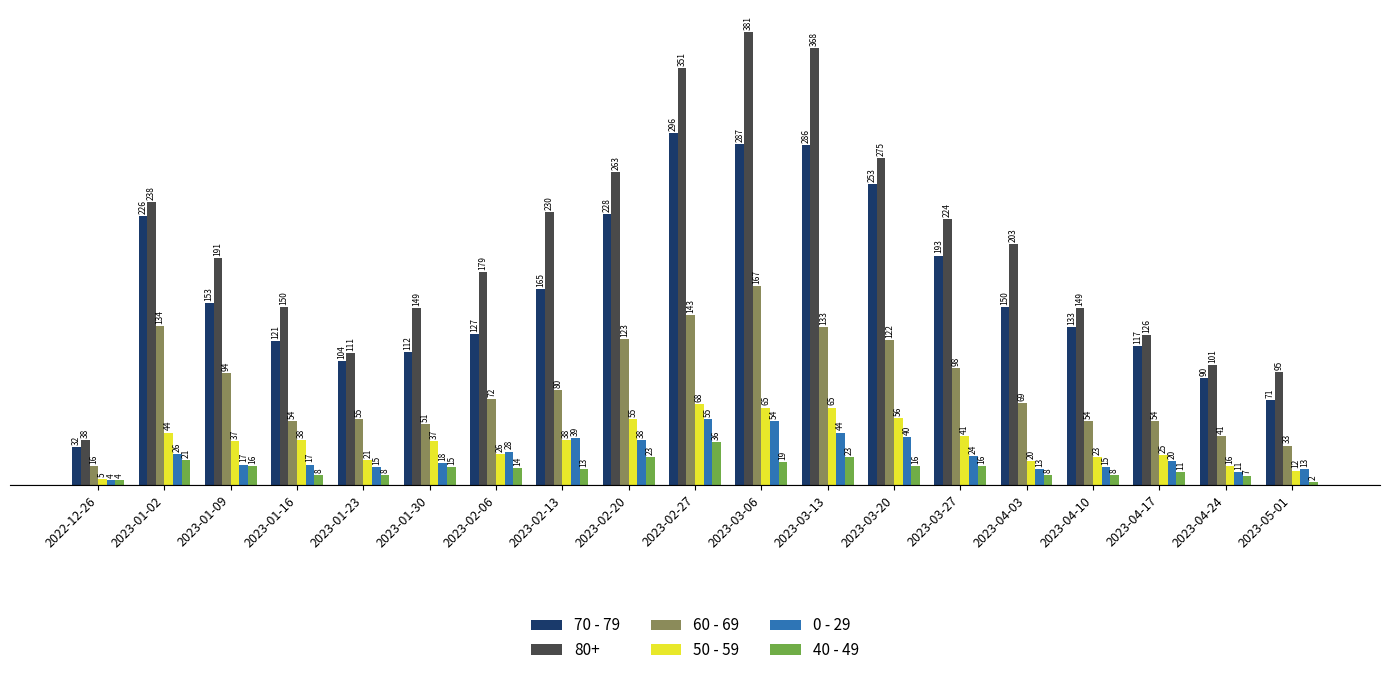

What is the maximum value for 0 - 29?

55